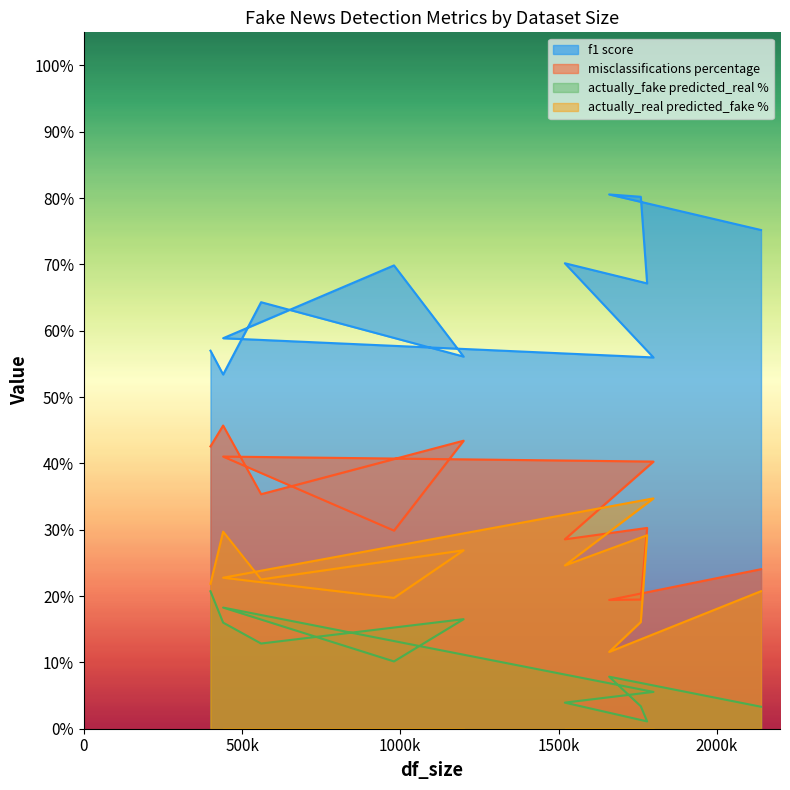

Reading left to right, transcribe all the data shown in this chart.

f1 score: 0.6	0.5	0.6	0.6	0.7	0.6	0.6	0.7	0.7	0.8	0.8	0.8
misclassifications percentage: 0.4	0.5	0.4	0.4	0.3	0.4	0.4	0.3	0.3	0.2	0.2	0.2
actually_fake predicted_real %: 0.2	0.2	0.1	0.2	0.1	0.2	0.1	0.0	0.0	0.0	0.1	0.0
actually_real predicted_fake %: 0.2	0.3	0.2	0.3	0.2	0.2	0.3	0.2	0.3	0.2	0.1	0.2